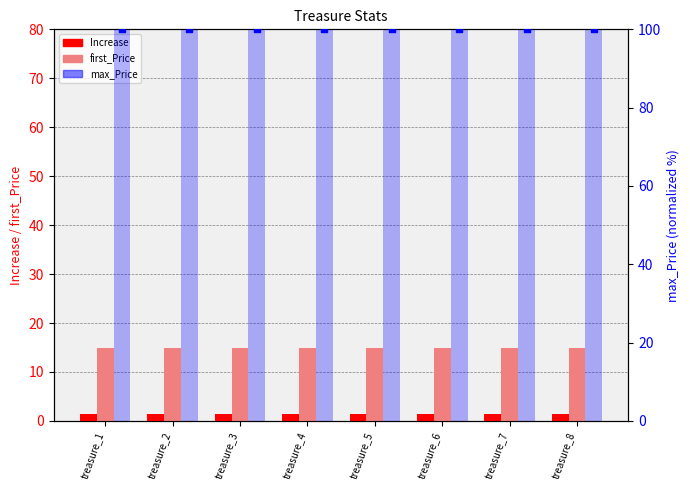

Is the value of max_Price (bar) at treasure_8 greater than the value of Increase at treasure_7?

Yes